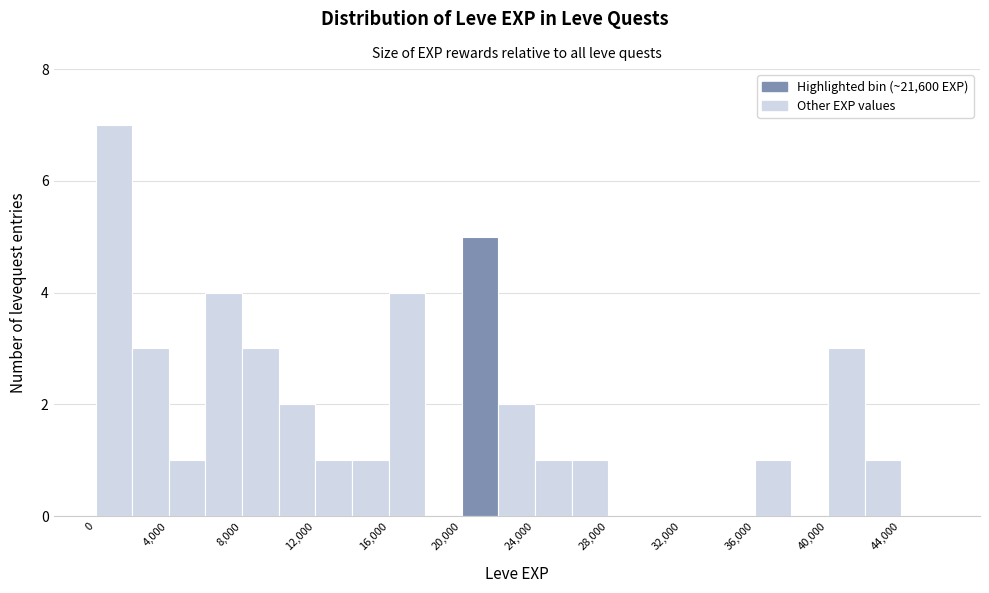

Reading left to right, transcribe this chart: for each bar, give the range it covers on the x-axis and its height. The values are not printed on the chart, so give them approximately, as read against the axis.

0 to 2000: 7
2000 to 4000: 3
4000 to 6000: 1
6000 to 8000: 4
8000 to 10000: 3
10000 to 12000: 2
12000 to 14000: 1
14000 to 16000: 1
16000 to 18000: 4
18000 to 20000: 0
20000 to 22000: 5
22000 to 24000: 2
24000 to 26000: 1
26000 to 28000: 1
28000 to 30000: 0
30000 to 32000: 0
32000 to 34000: 0
34000 to 36000: 0
36000 to 38000: 1
38000 to 40000: 0
40000 to 42000: 3
42000 to 44000: 1
44000 to 46000: 0